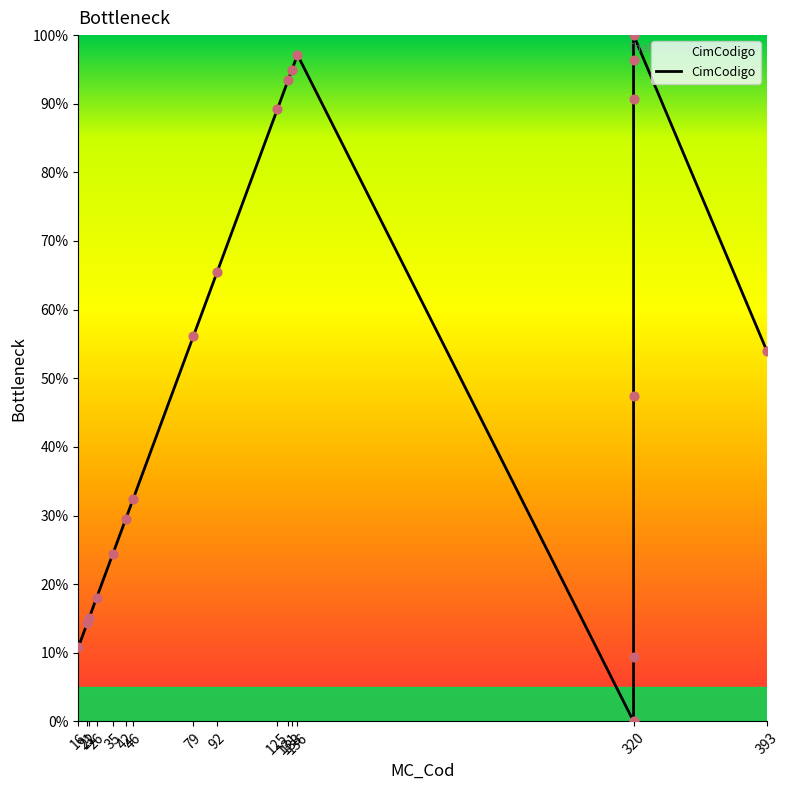

Which has a higher value, 125 or 42?

125